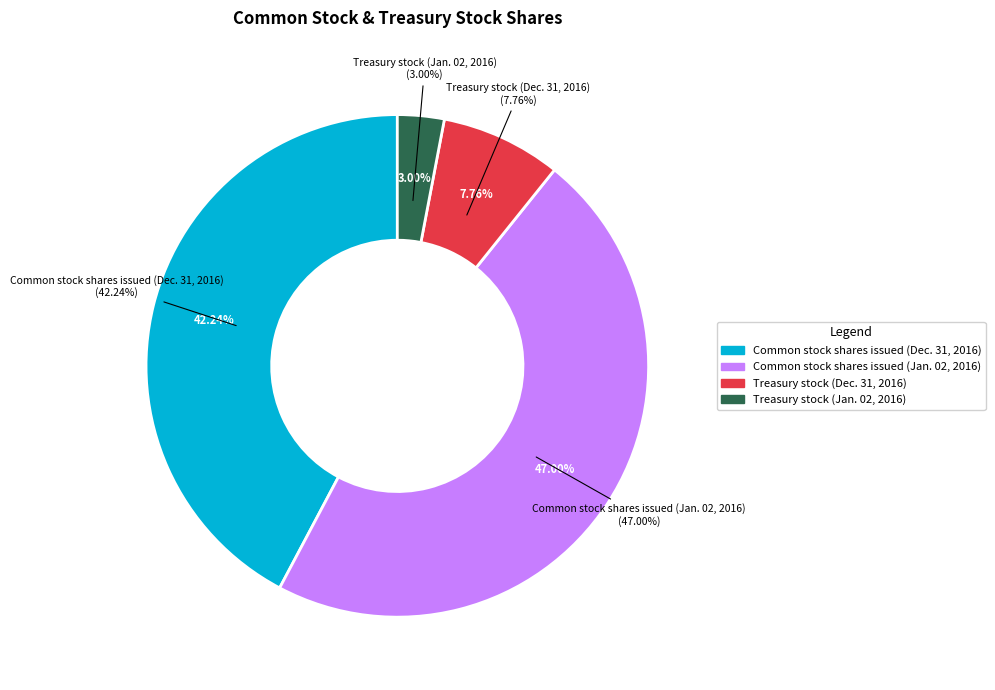

Is there a majority slice in this chart?

No